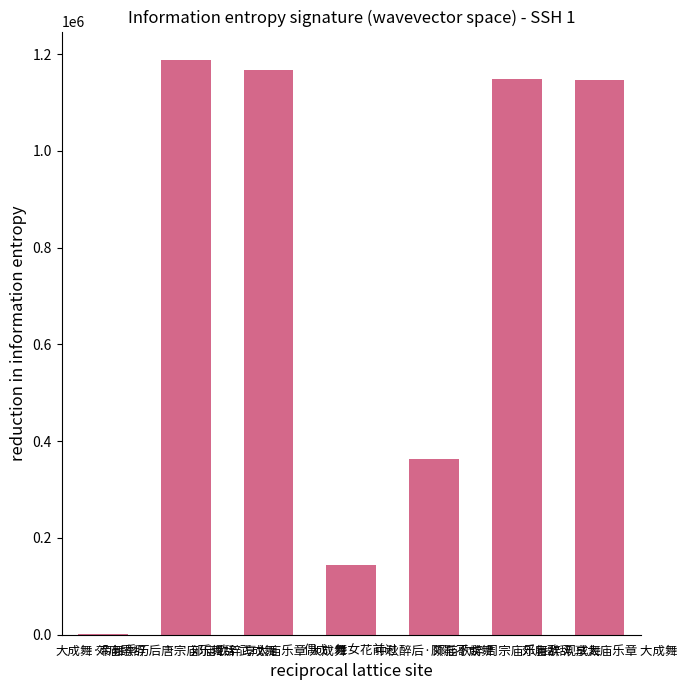

The chart shows a value of 390 at 大成舞·帝舞季历. True or false?

False